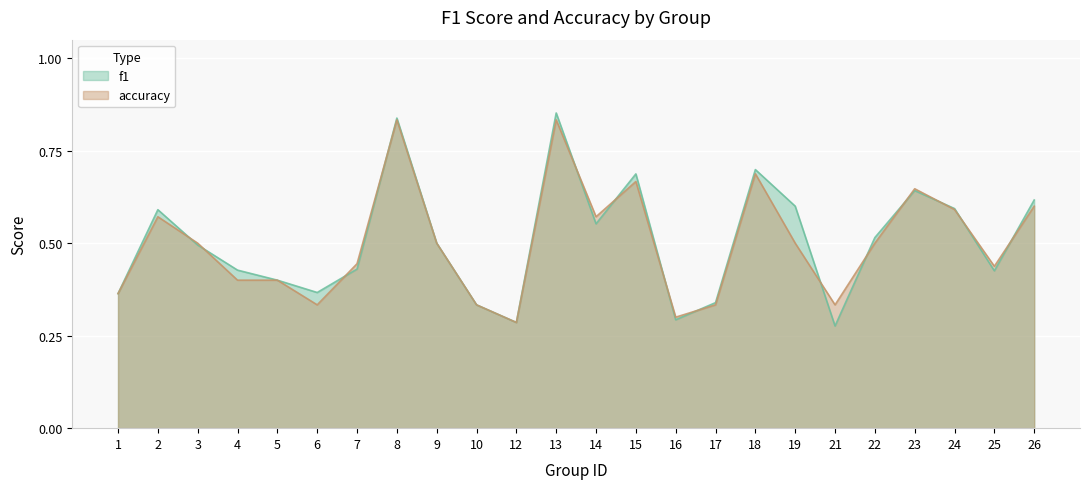

What is the value of the f1 point at the 15th from the left?

0.3